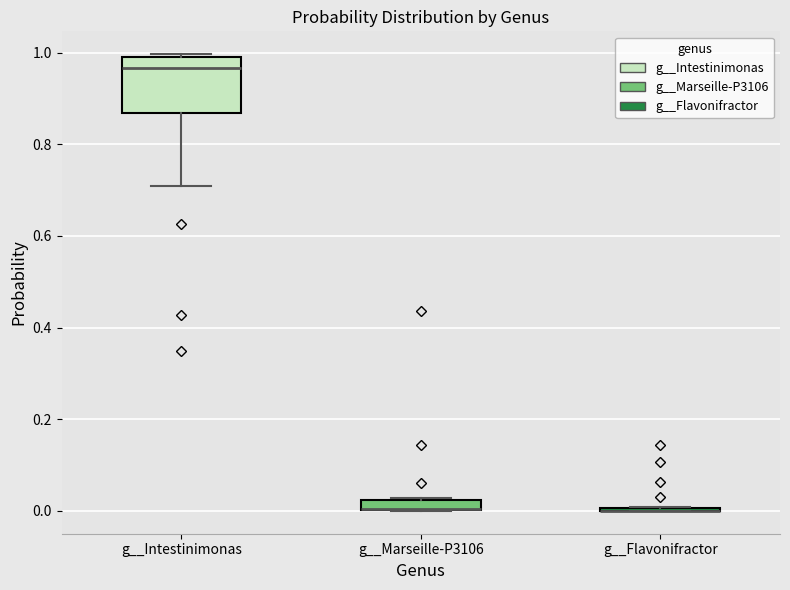

Comparing the boxes themselves (not the whiskers), which one is the tallest?

g__Intestinimonas